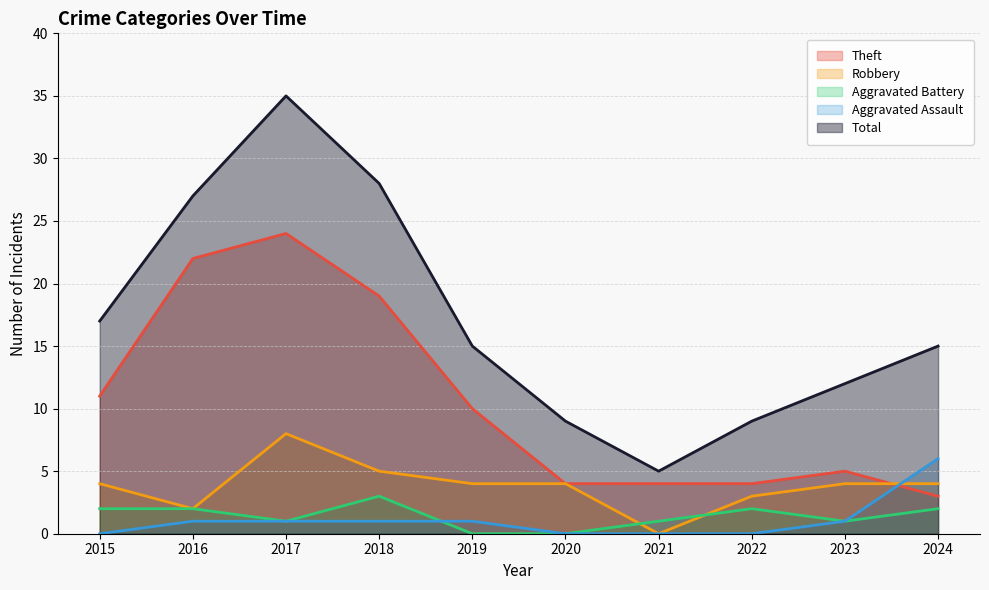

At which category is the sum across all series the highest?

2017